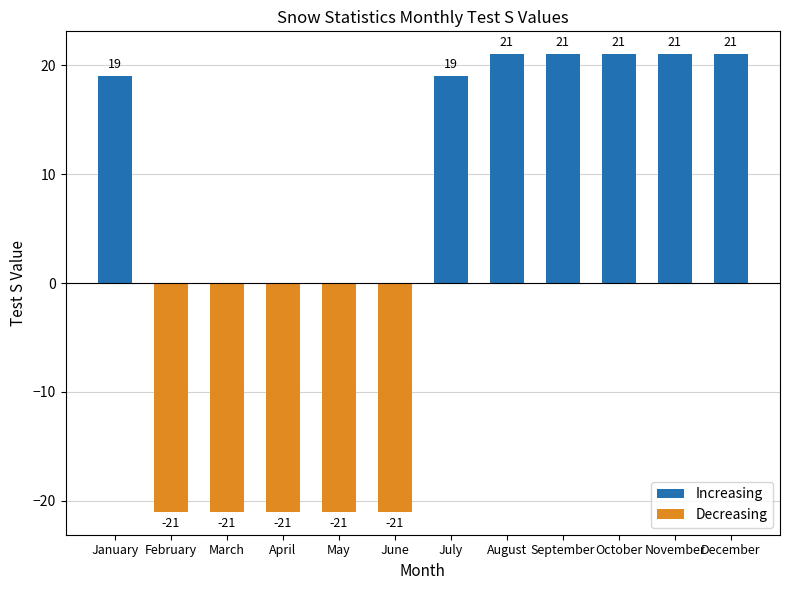

How many bars are there in total?

12